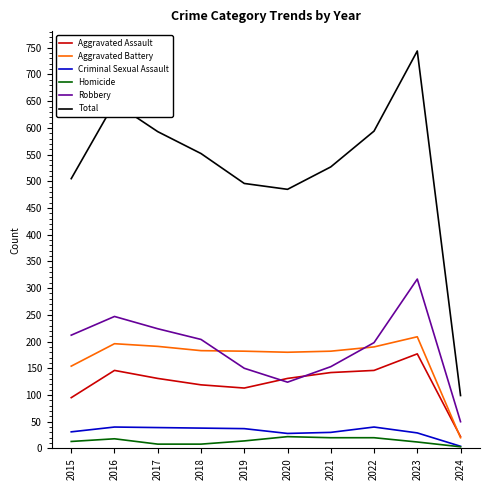

Which series has the largest range (max minus min)?

Total